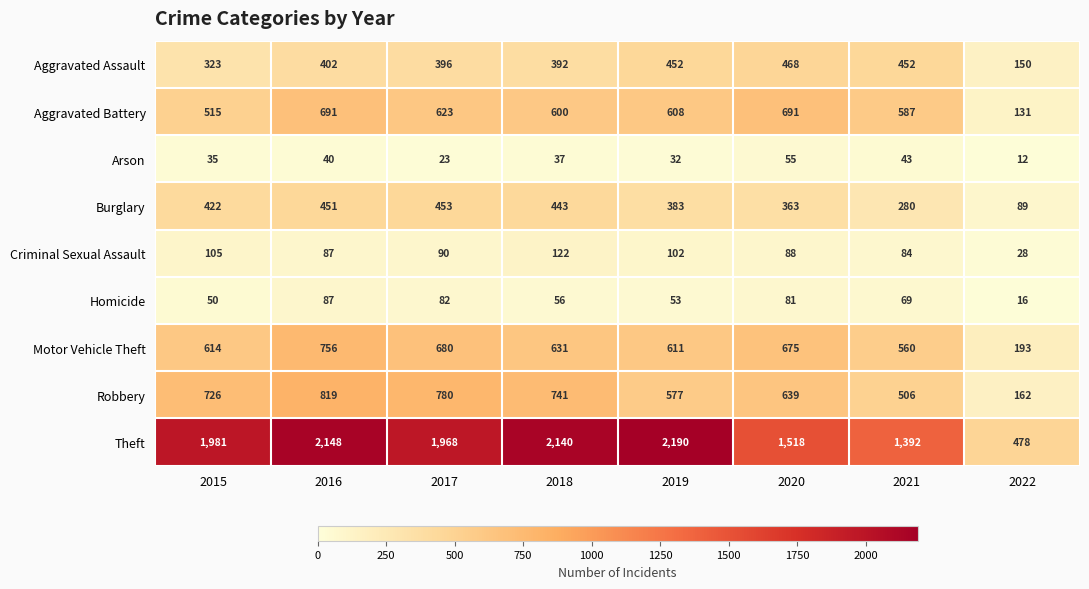

At 2017, list the series in order from largest to smallest.

Theft, Robbery, Motor Vehicle Theft, Aggravated Battery, Burglary, Aggravated Assault, Criminal Sexual Assault, Homicide, Arson